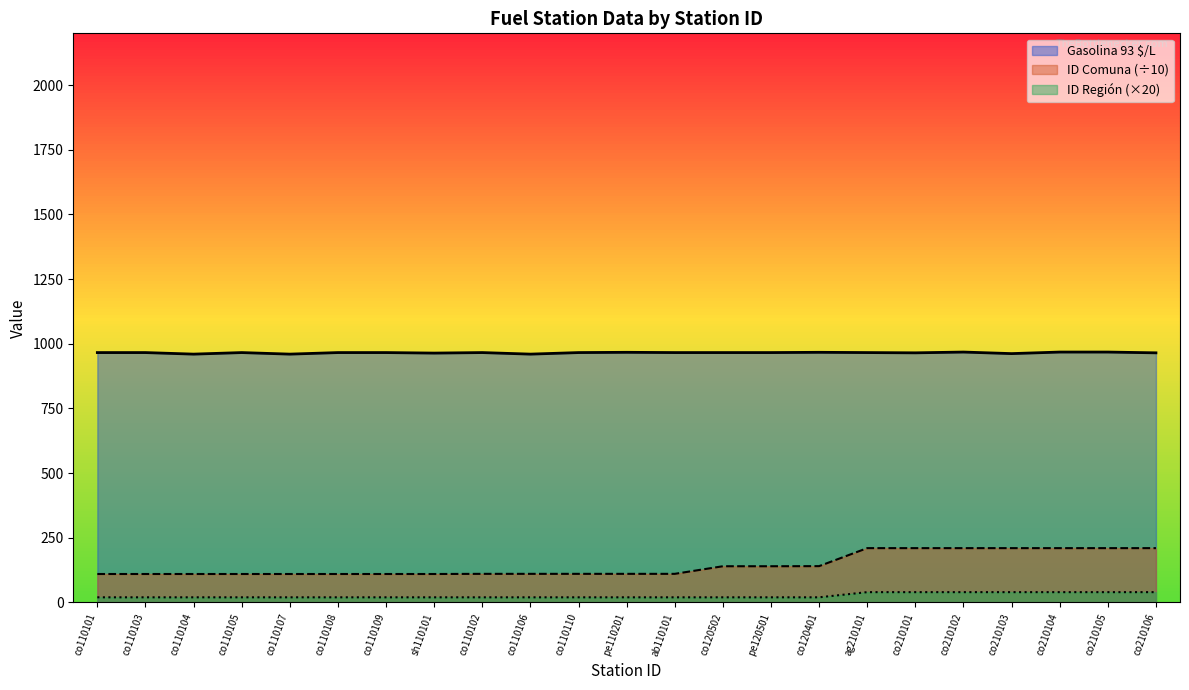

Between co110105 and ag210101, which series saw the biggest shift?

ID Comuna (÷10)